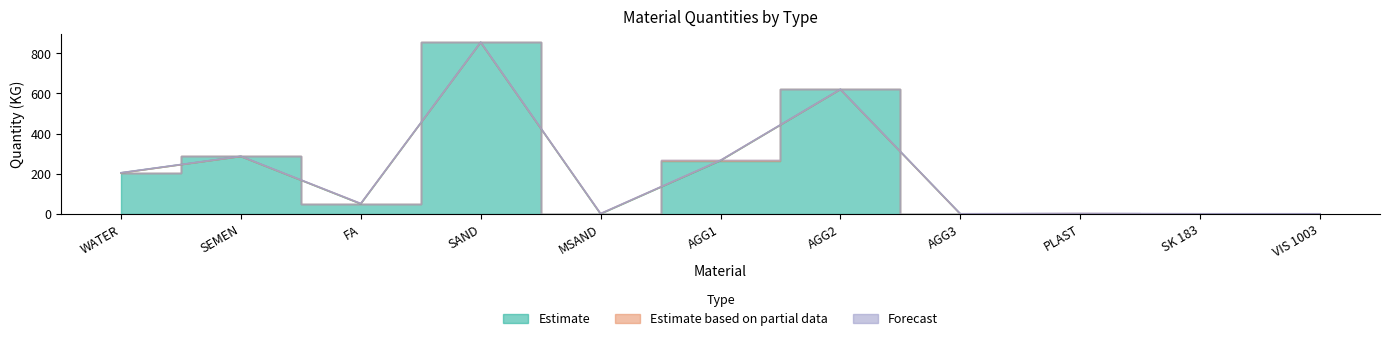

How many intersections are there between Estimate based on partial data and Estimate?

2